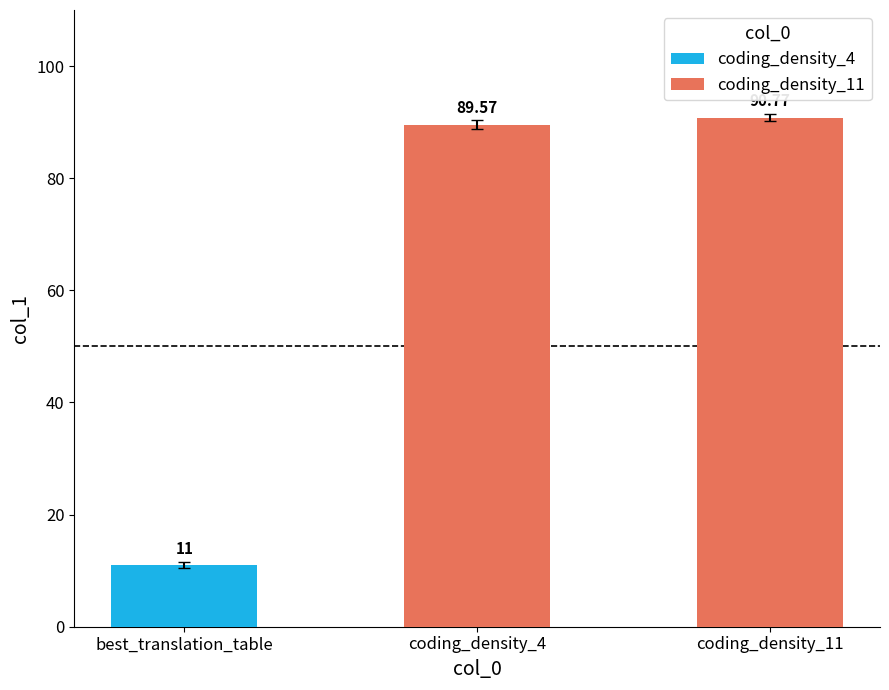

Reading left to right, transcribe all the data shown in this chart.

11.0	89.6	90.8